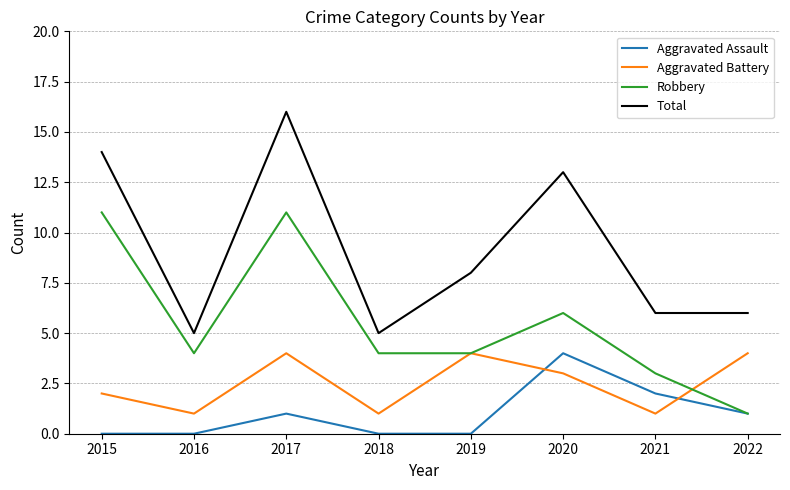

After their last crossing, which series has the higher values: Aggravated Battery or Robbery?

Aggravated Battery